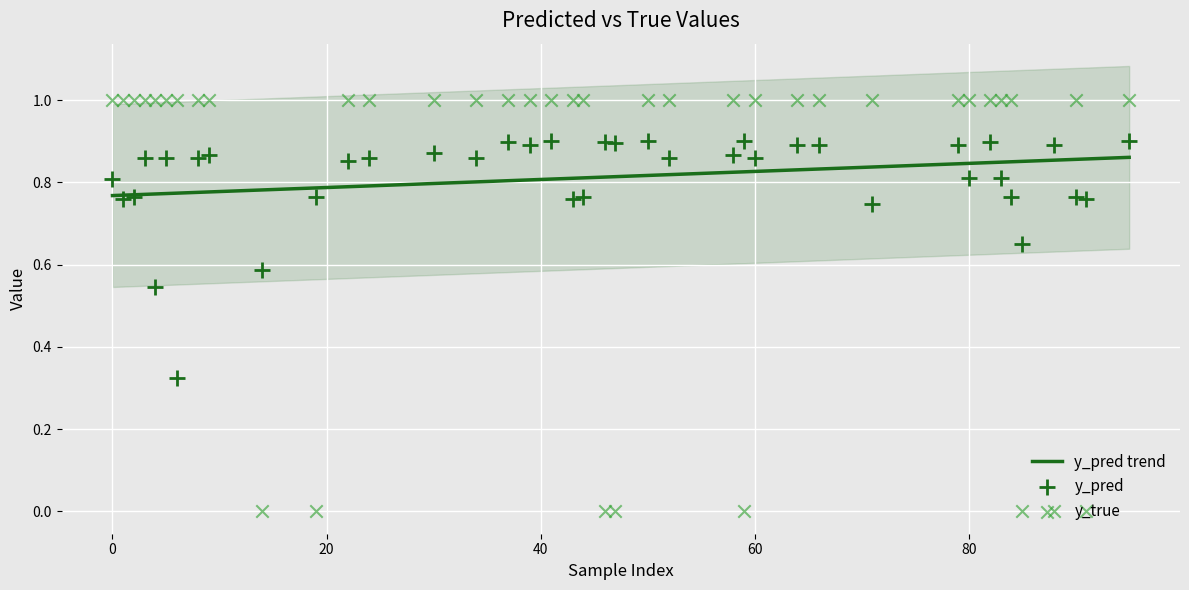

Which series reaches the minimum Y coordinate?

y_true